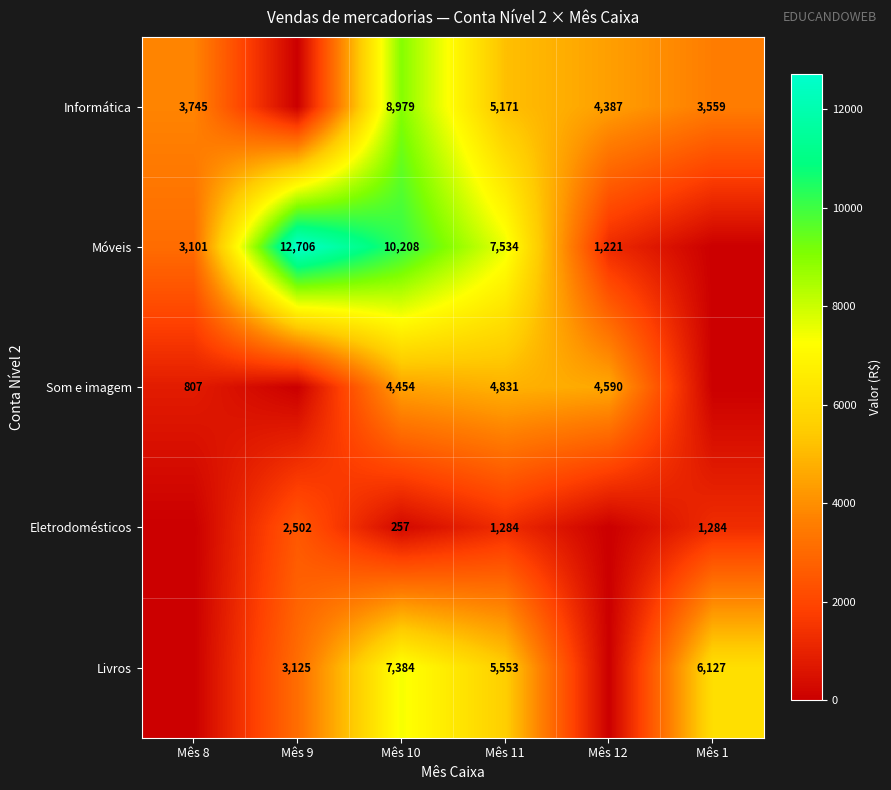

What is the sum of the Móveis values at Mês 11 and Mês 12?

8755